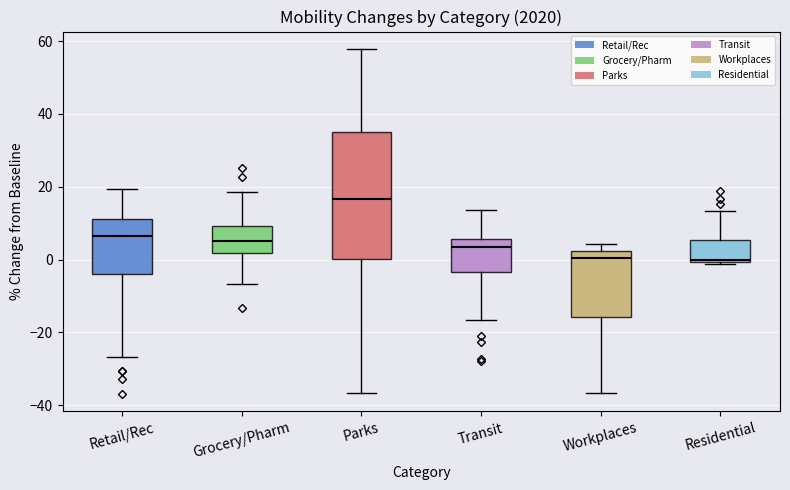

Reading left to right, transcribe this box plot: for each box, give where its median line is, the range the box spans, and where its two whiskers end, as read against the y-axis. The values are not printed on the chart, so give them approximately, as read against the axis.

Retail/Rec: median 6, box -4 to 12, whiskers -26 to 20
Grocery/Pharm: median 6, box 2 to 10, whiskers -6 to 18
Parks: median 16, box 0 to 34, whiskers -36 to 58
Transit: median 4, box -4 to 6, whiskers -16 to 14
Workplaces: median 0, box -16 to 2, whiskers -36 to 4
Residential: median 0, box 0 to 6, whiskers -2 to 14